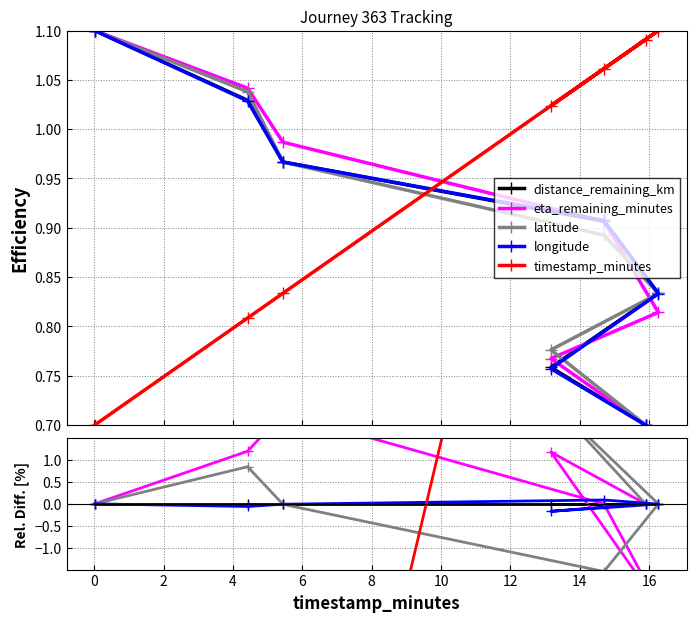

Which series changed the most between 0 and 2?

timestamp_minutes